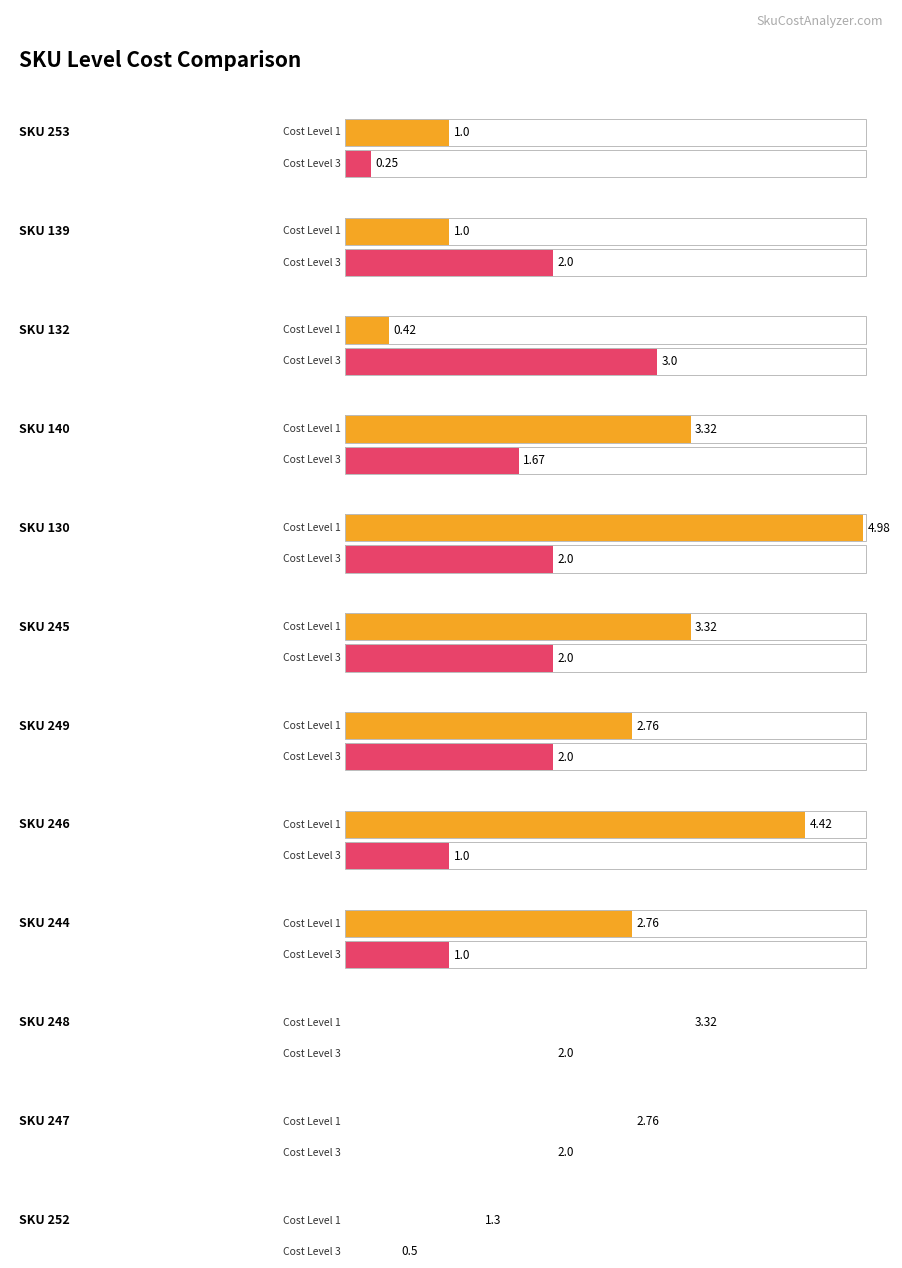

The levelCost_3 series shows 2.8 at 140. True or false?

False